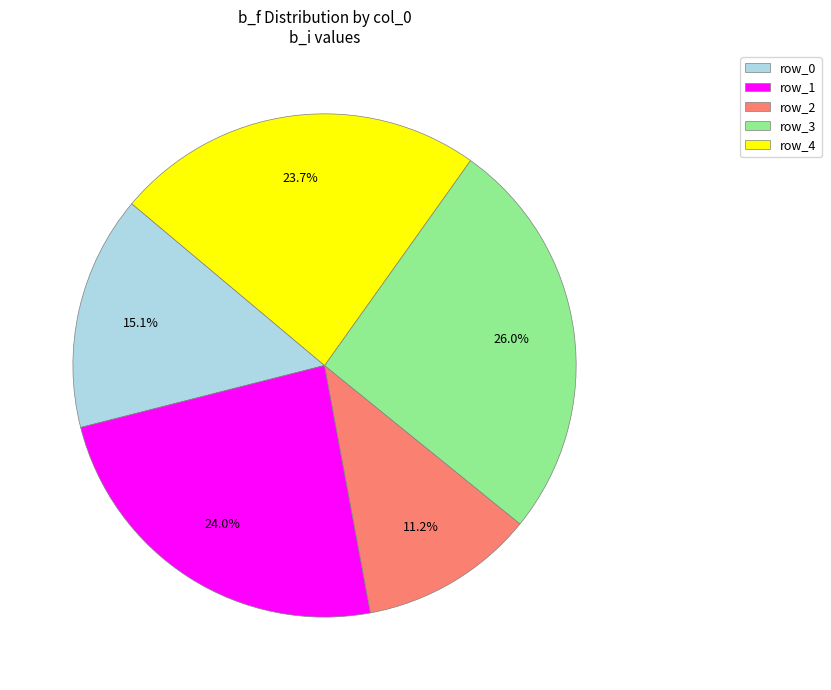

What percentage is NOT represented by row_4?

76.3%